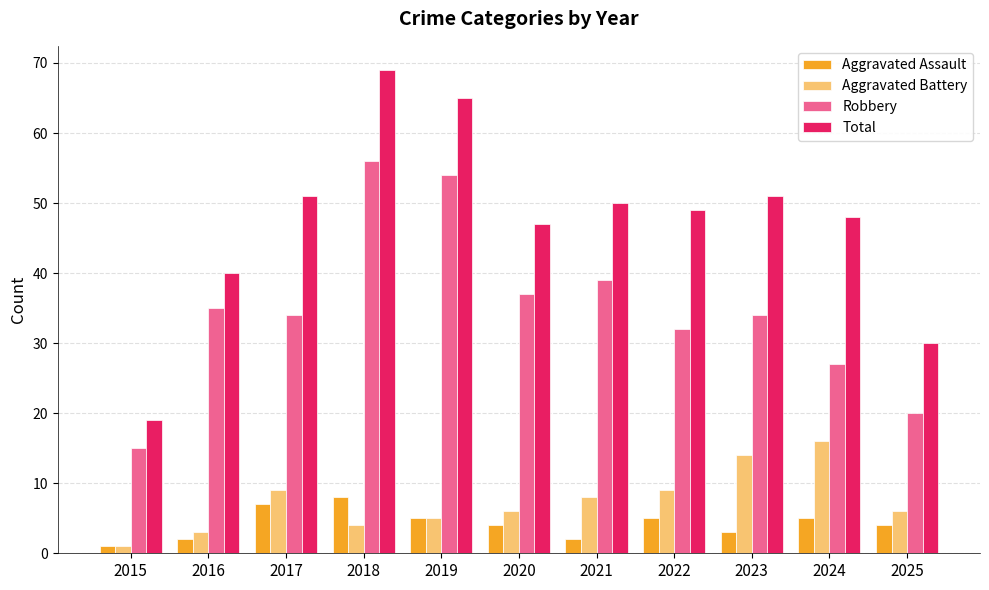

Which series has the widest spread of values?

Total